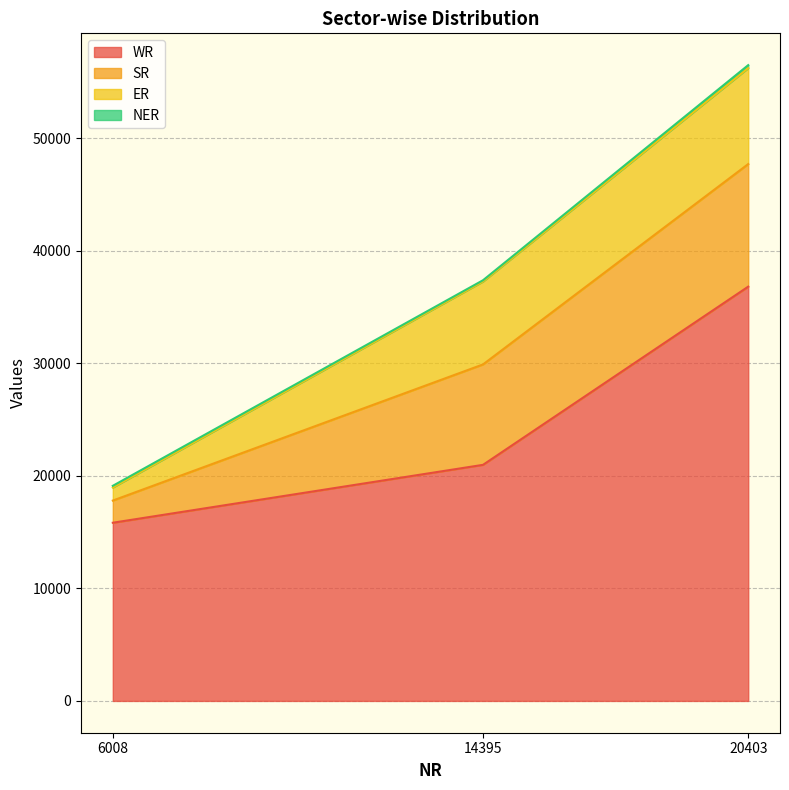

What is the difference between the maximum and minimum values in the WR series?

20974